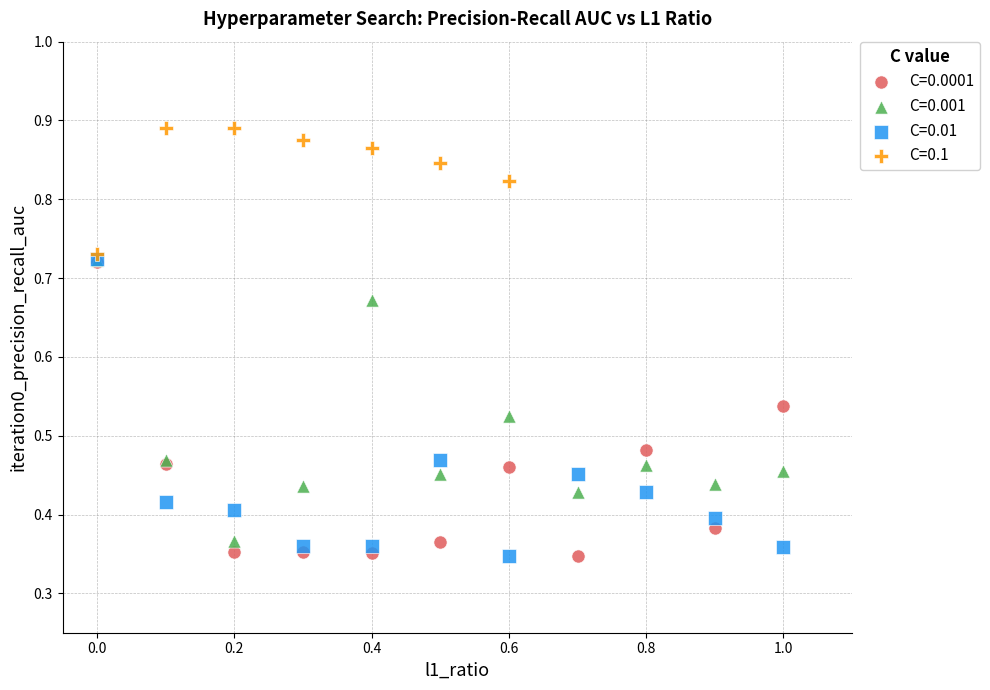

Which series contains the highest Y value?

C=0.1